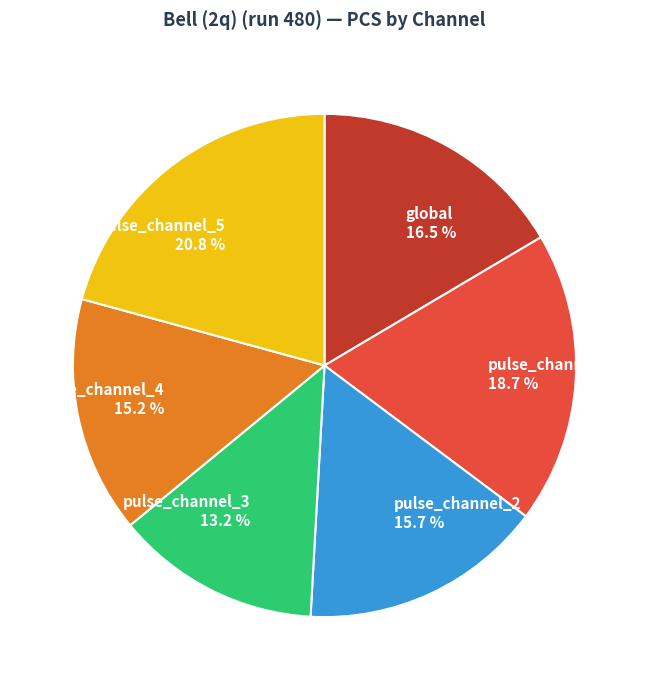

How much of the chart is everything except pulse_channel_3?

86.8%